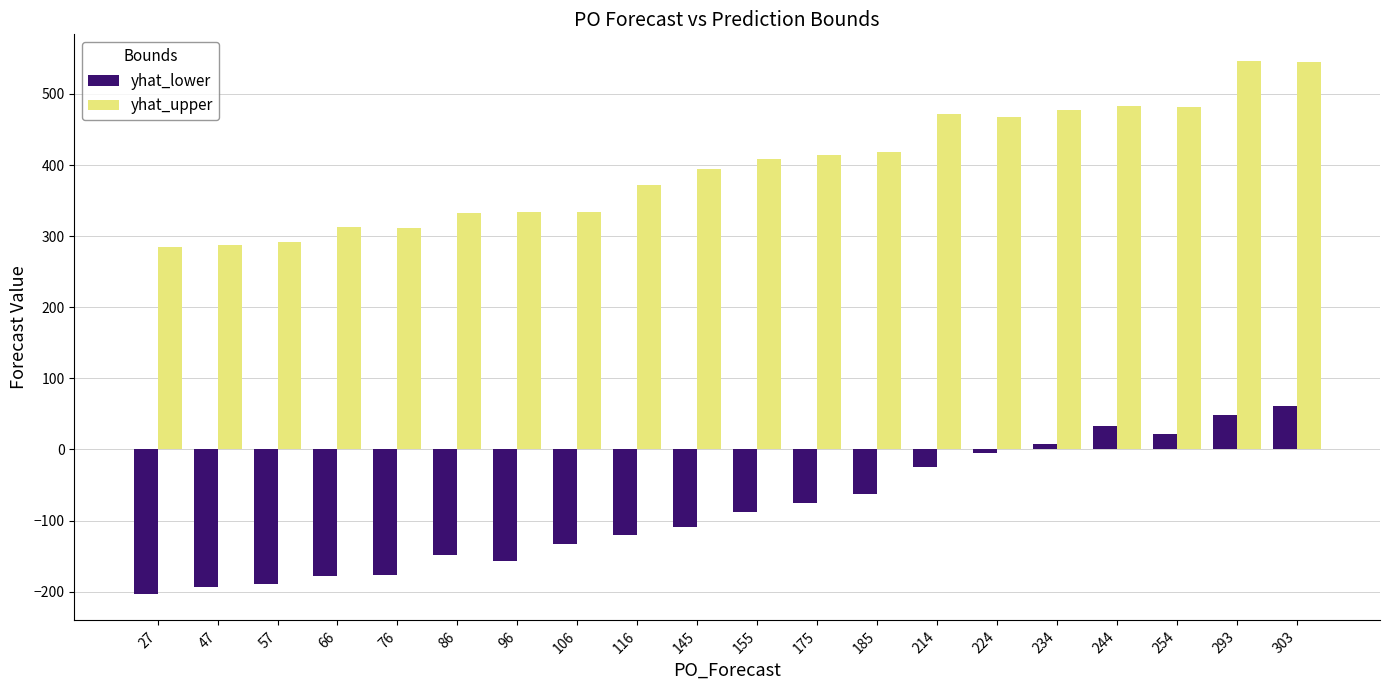

What is the value of the yhat_lower bar at the 9th from the left?

-119.7